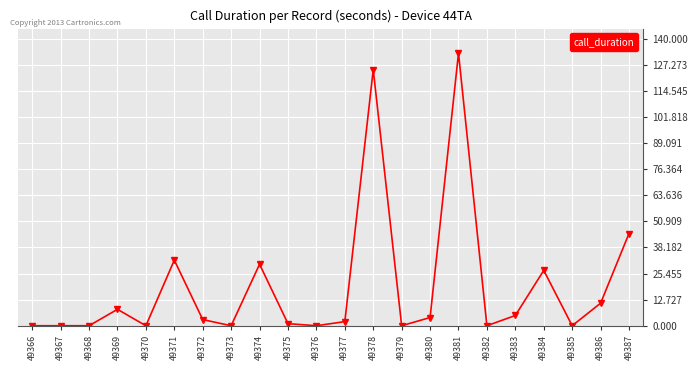

What is the change in value from 49383 to 49387?

+40